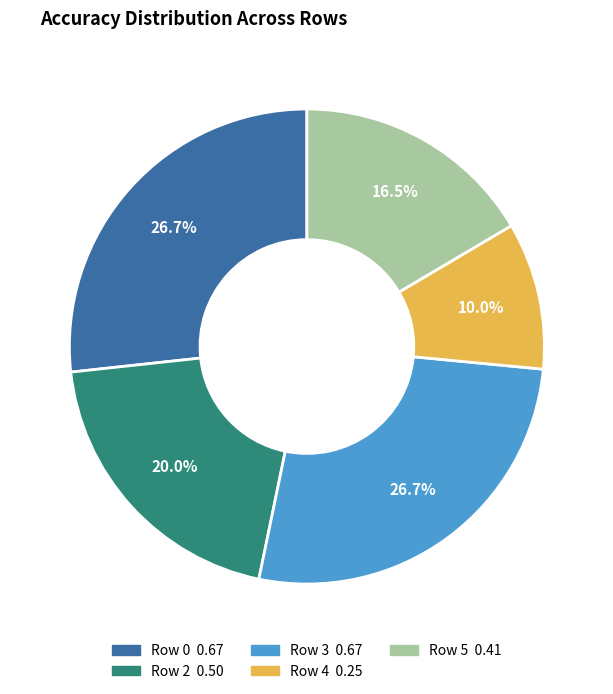

Is there a majority slice in this chart?

No